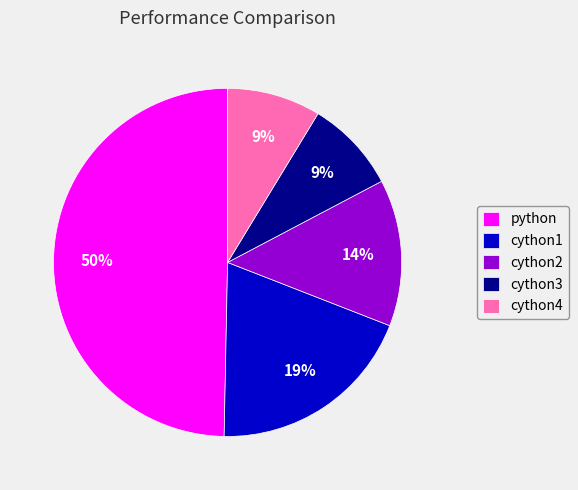

Does cython2 represent more than half of the total?

No